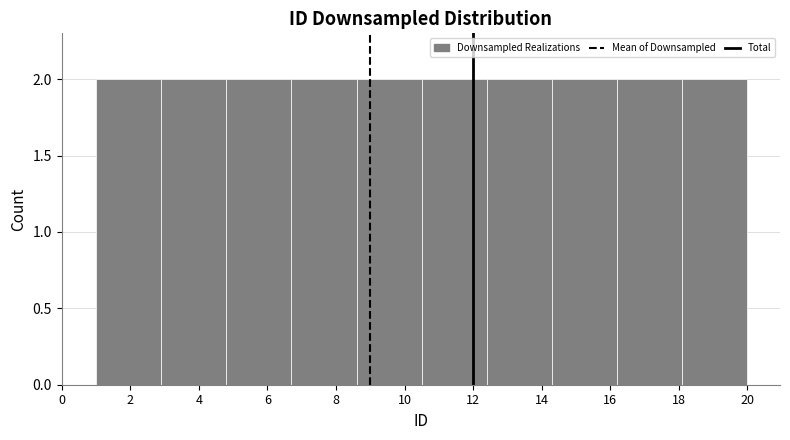

How tall is the bar that spans 6.7 to 8.6 on the x-axis? Neither the bar edges nor the heights are printed on the chart, so give them approximately, as read against the axes.

2